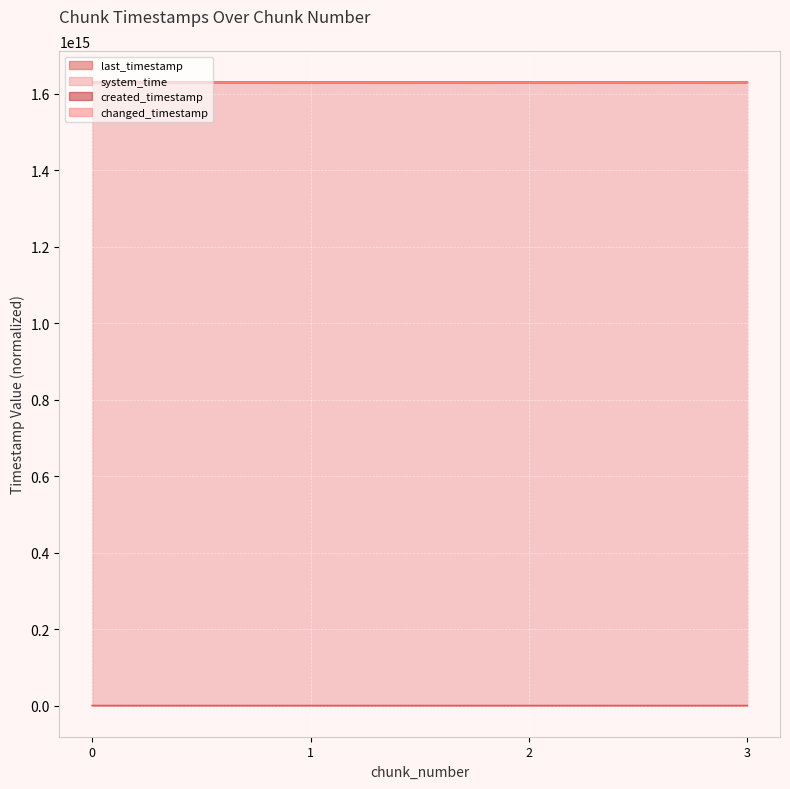

Does the chart display data point markers on the line(s)?

No